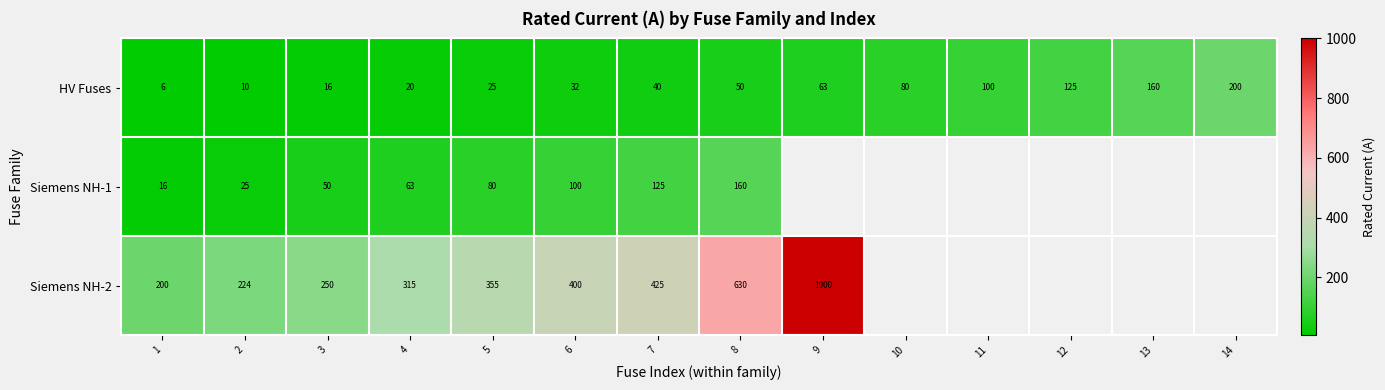

Rank the series at 6 from lowest to highest value.

HV Fuses, Siemens NH-1, Siemens NH-2